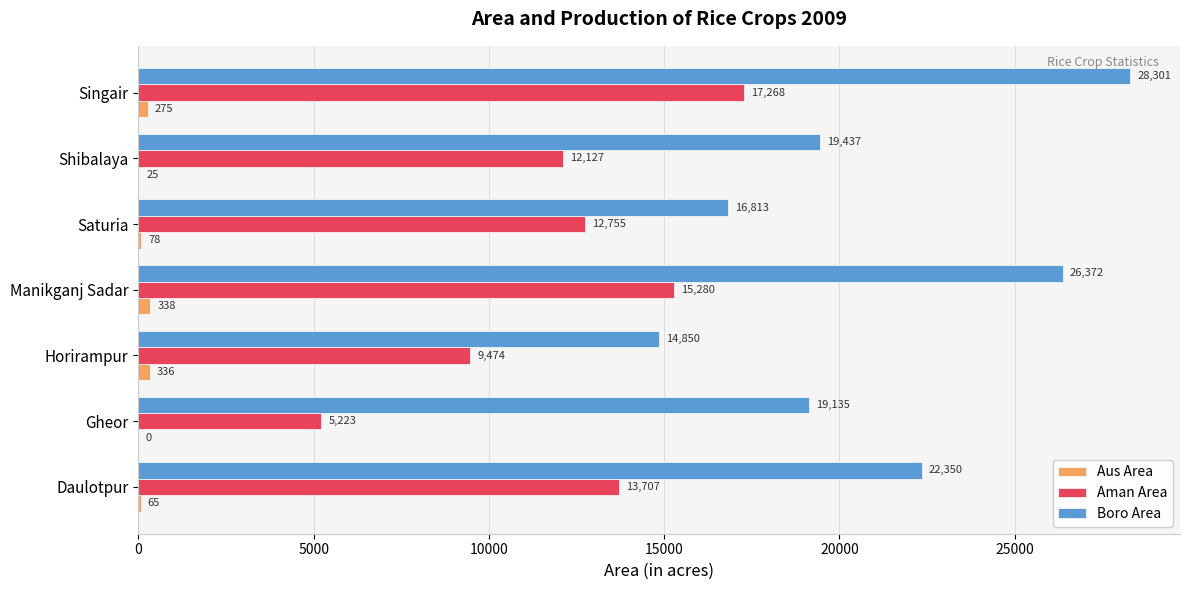

Between Daulotpur and Manikganj Sadar, which series saw the biggest shift?

Boro Area